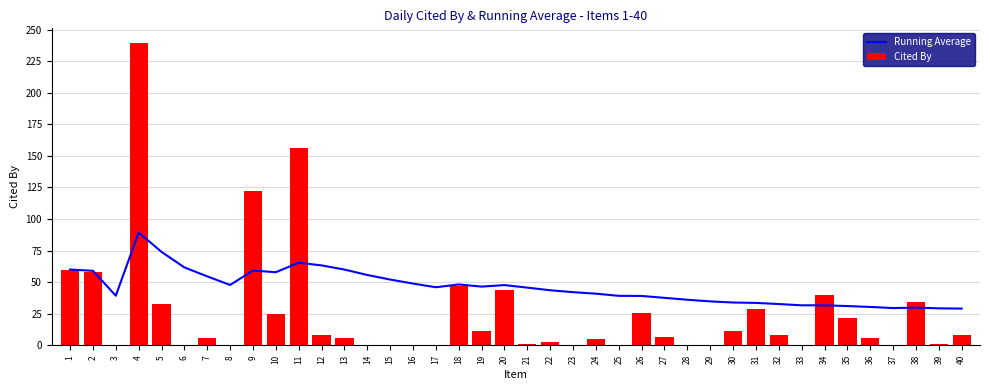

What is the greatest value displayed?

239.0